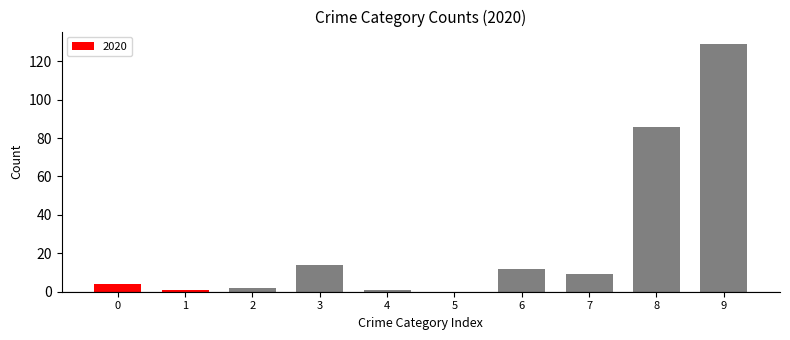

Are the bars horizontal?

No